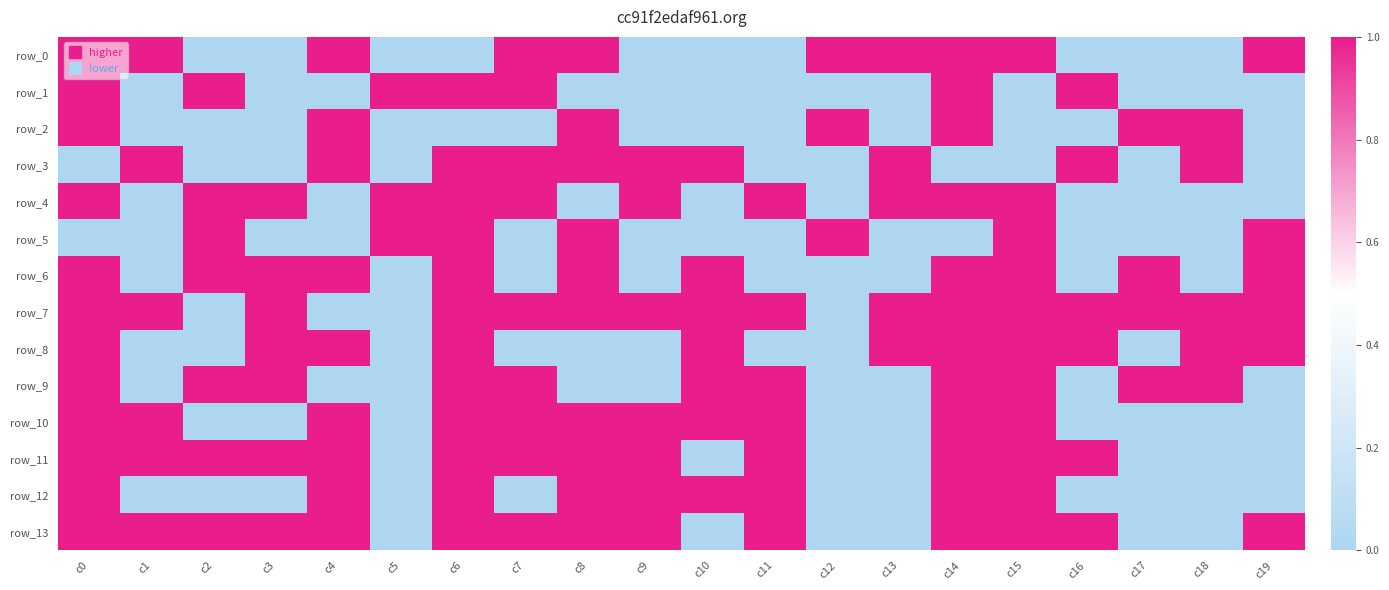

Count the number of categories in the chart.

20